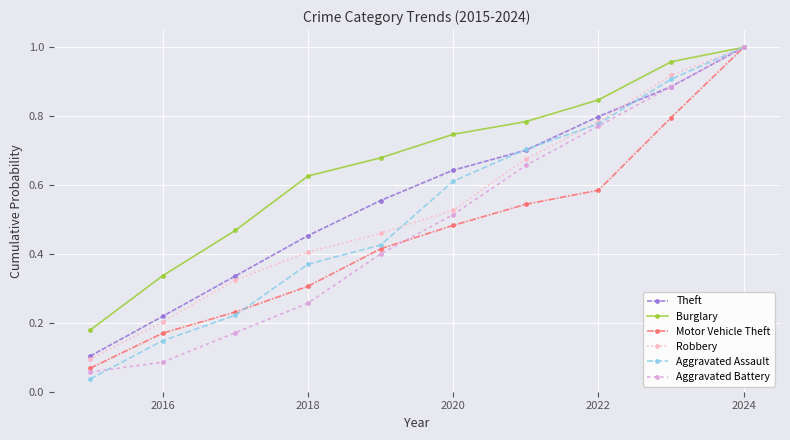

True or false: Motor Vehicle Theft has more than 0 points higher than both neighbors.

False